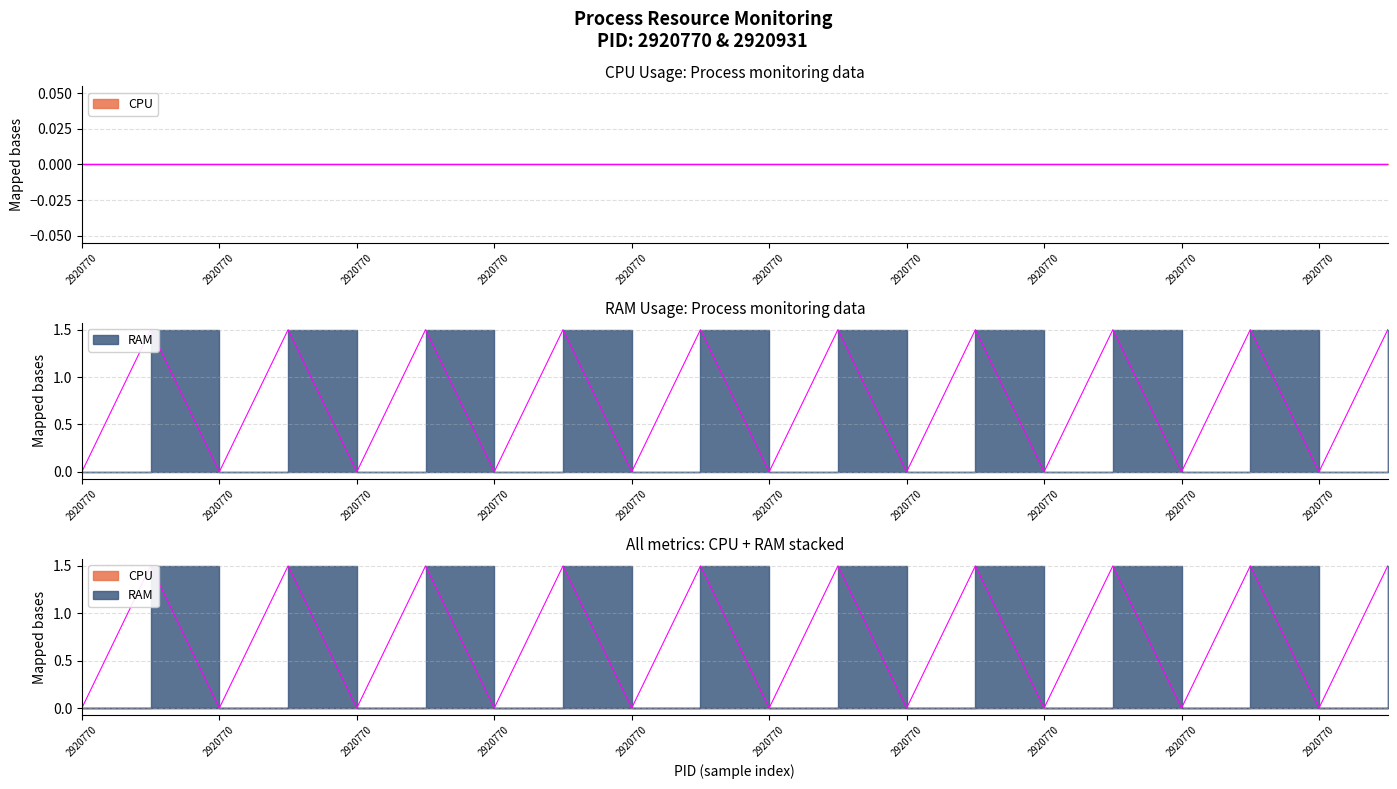

Reading left to right, list all the values displayed in this chart.

0.0	1.5	0.0	1.5	0.0	1.5	0.0	1.5	0.0	1.5	0.0	1.5	0.0	1.5	0.0	1.5	0.0	1.5	0.0	1.5